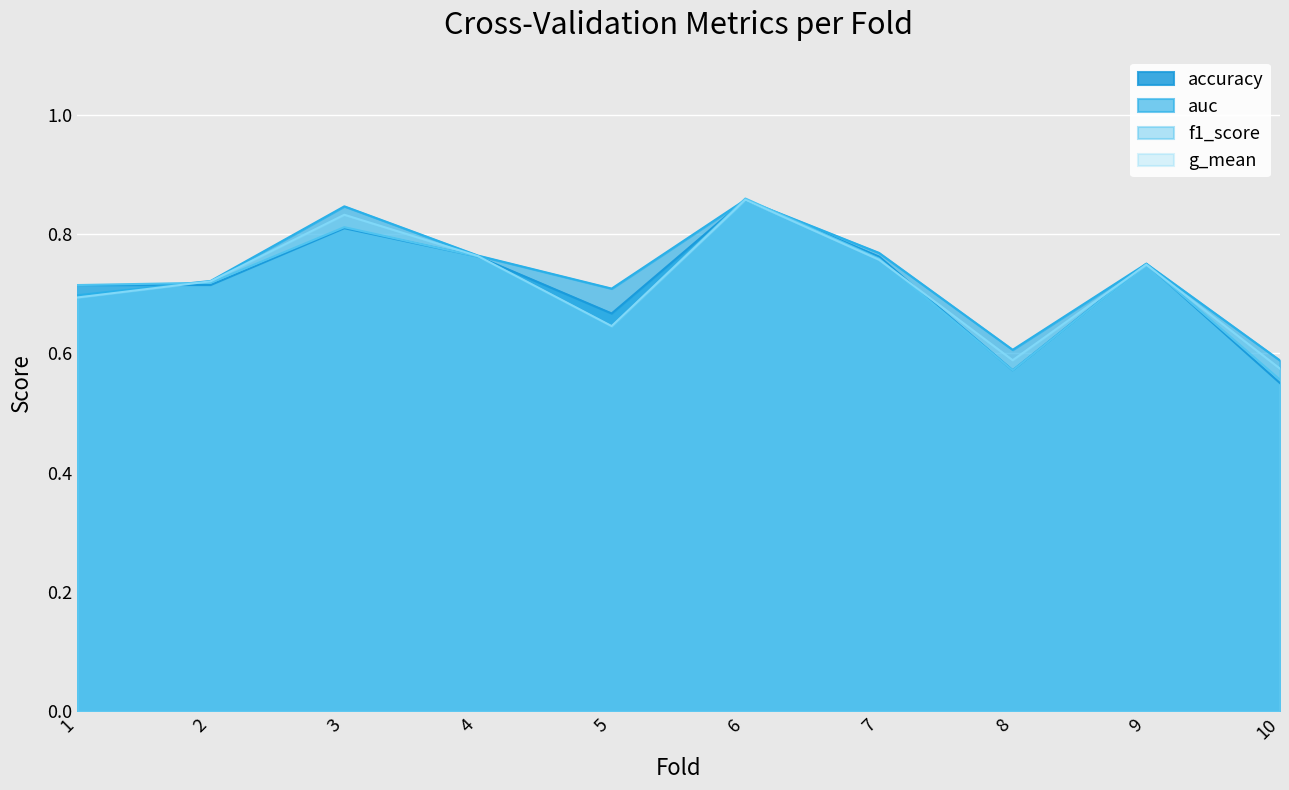

Reading left to right, list all the values displayed in this chart.

accuracy: 0.7	0.7	0.8	0.8	0.7	0.9	0.8	0.6	0.8	0.6
auc: 0.7	0.7	0.8	0.8	0.7	0.9	0.8	0.6	0.8	0.6
f1_score: 0.7	0.7	0.8	0.8	0.6	0.9	0.8	0.6	0.7	0.6
g_mean: 0.7	0.7	0.8	0.8	0.6	0.9	0.8	0.6	0.7	0.6